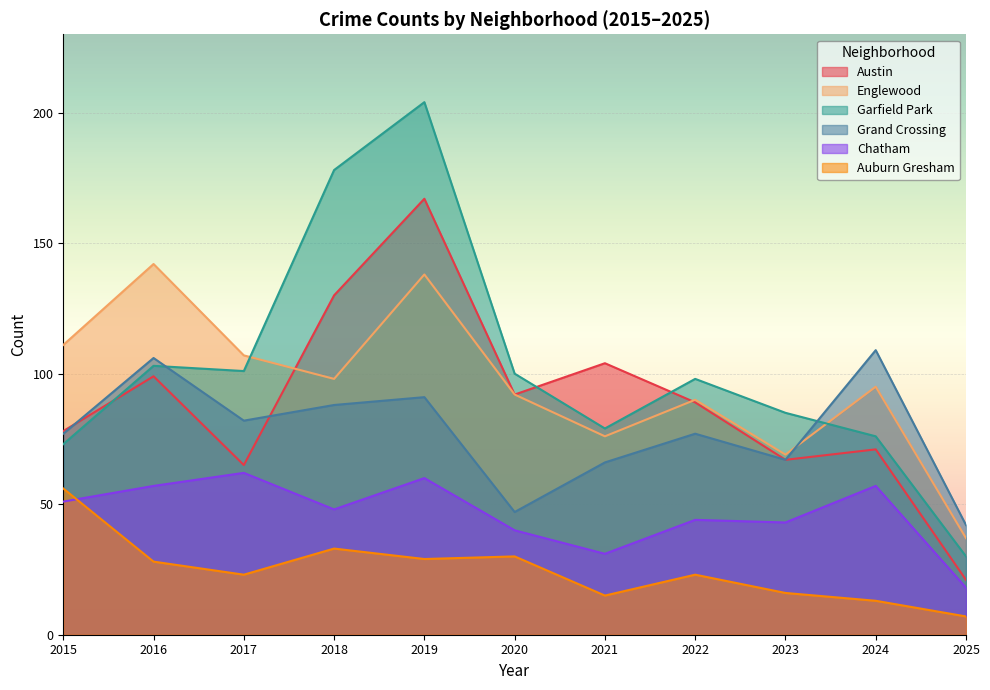

List the labels in order of Auburn Gresham value, largest first.

2015, 2018, 2020, 2019, 2016, 2017, 2022, 2023, 2021, 2024, 2025